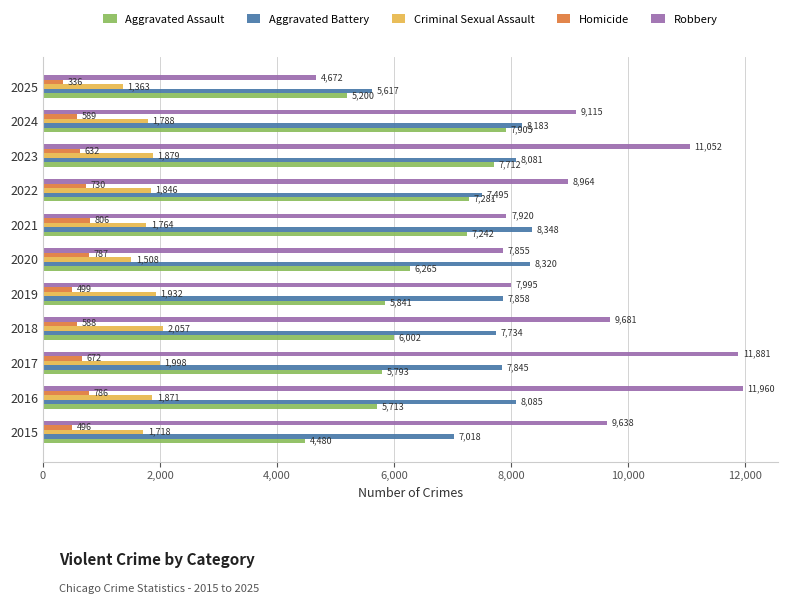

Rank the categories by Homicide value from highest to lowest.

2021, 2020, 2016, 2022, 2017, 2023, 2024, 2018, 2019, 2015, 2025